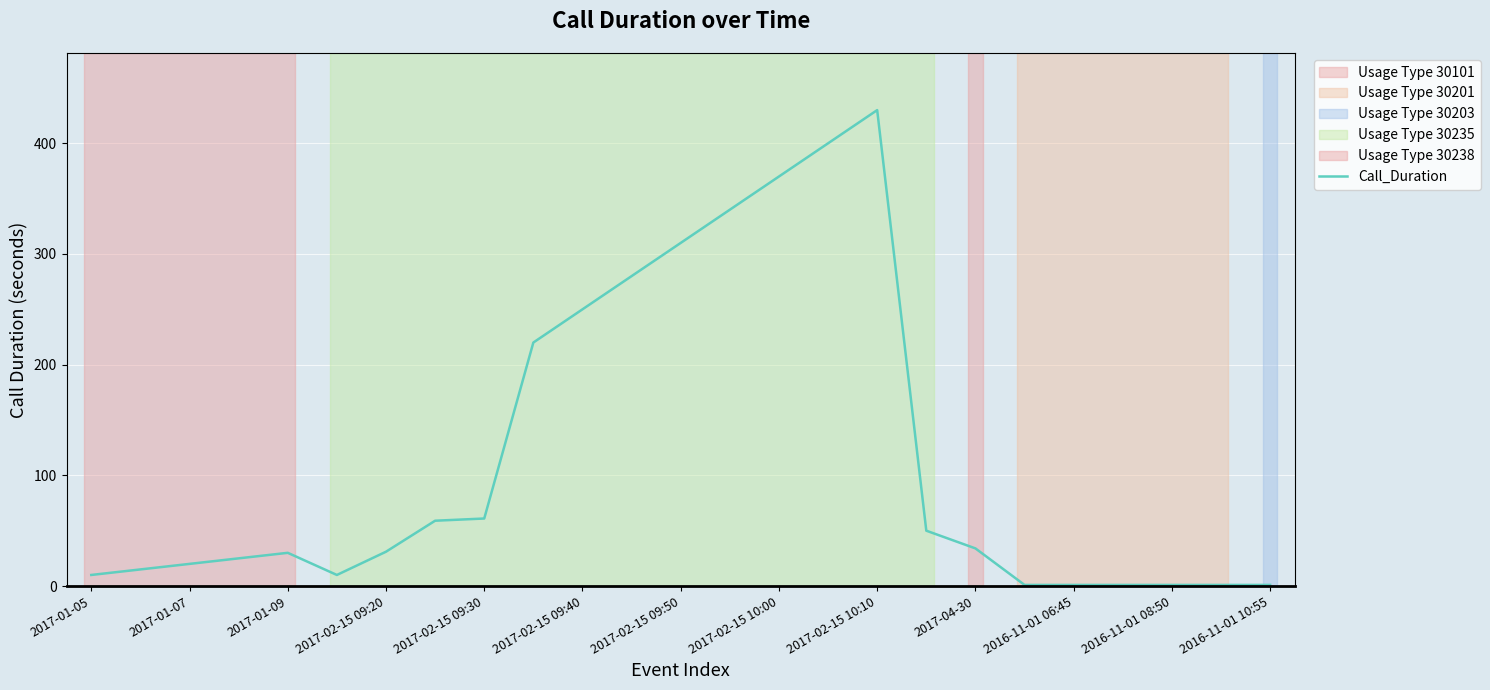

What is the difference between the maximum and minimum values?

429